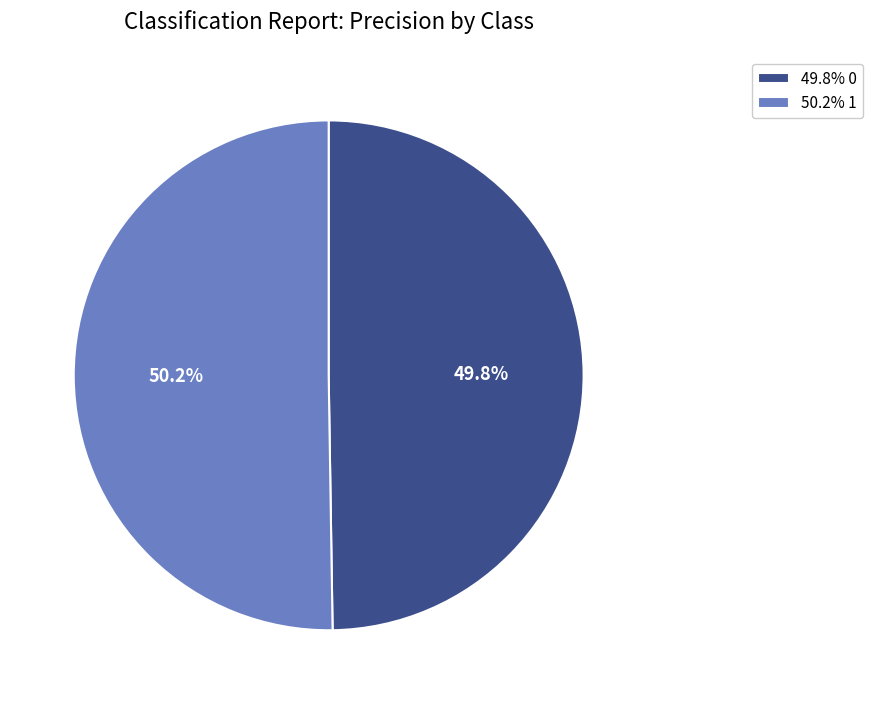

Combined, do 50.2% 1 and 49.8% 0 account for over 50%?

Yes